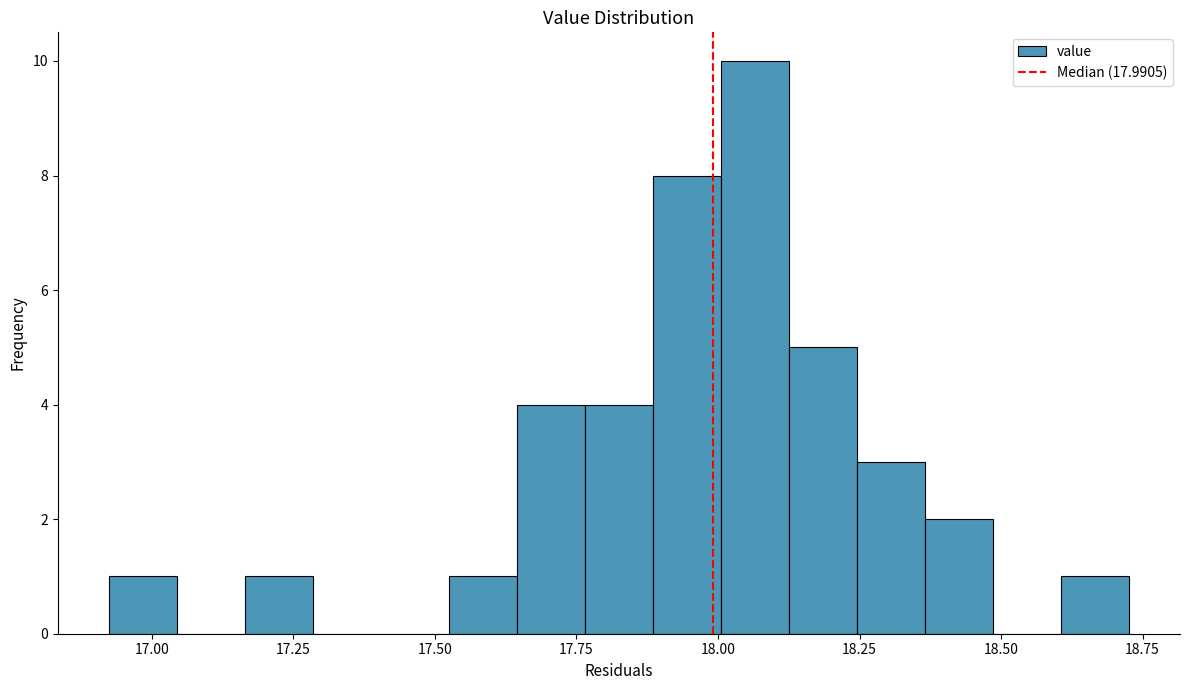

Read against the x-axis, roughly where is the centre of the tallest bar?

18.05